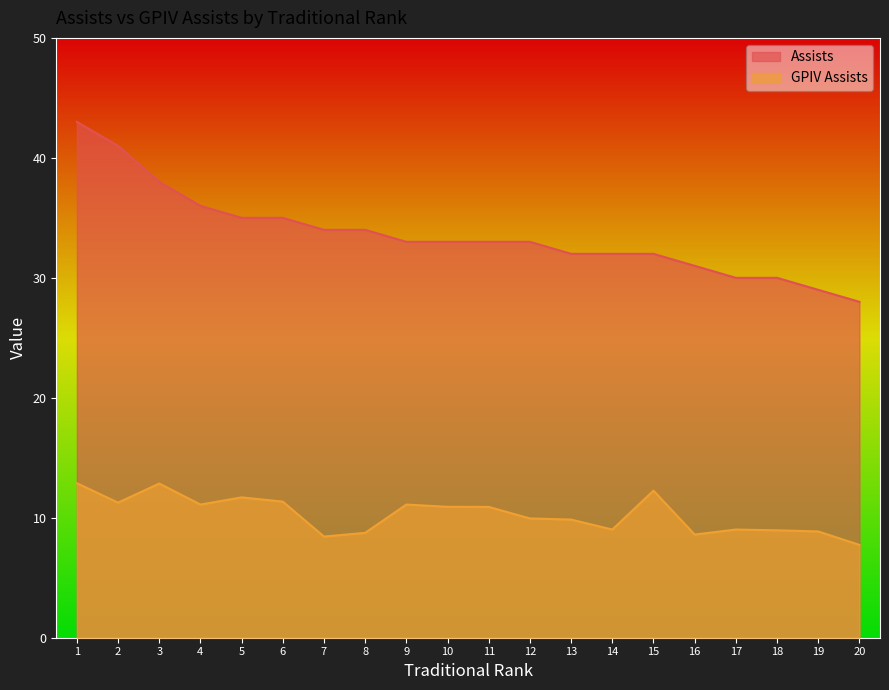

What is the average value of the Assists series?

33.6